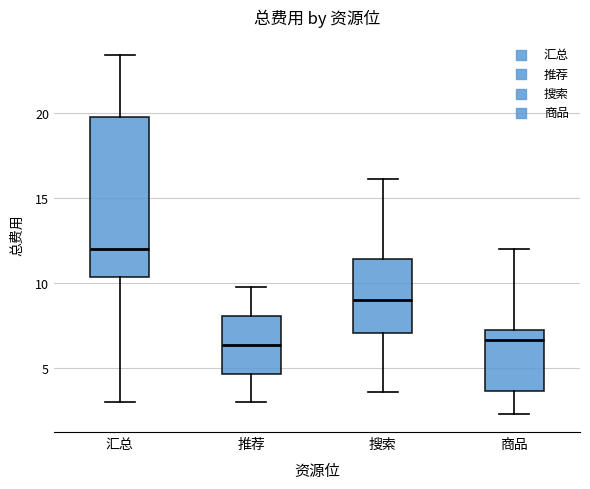

Which box is the tallest, from its lower edge to its upper edge?

汇总